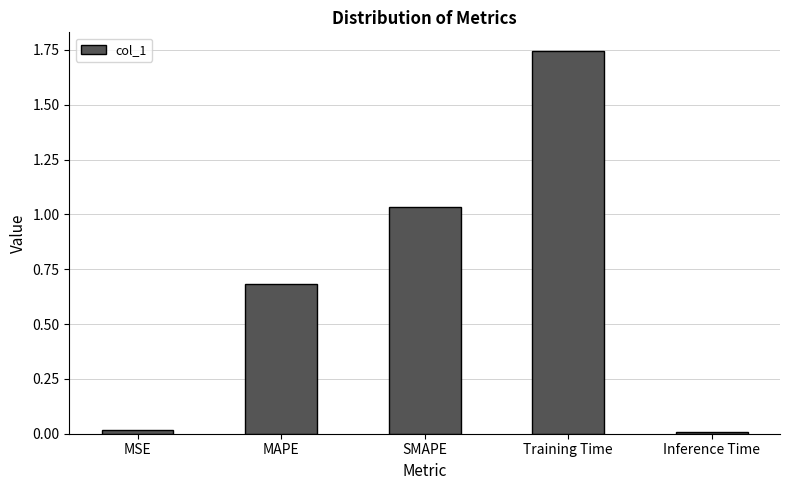

Which has a higher value, MSE or Training Time?

Training Time